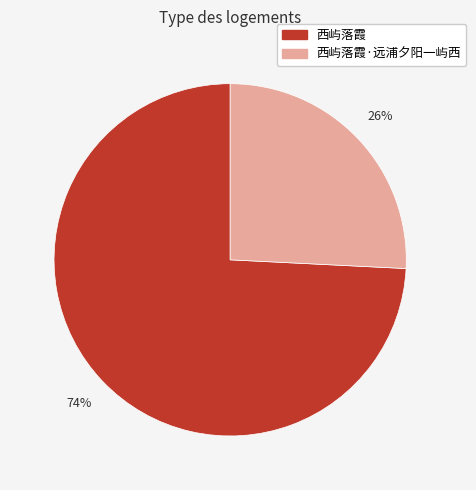

To the nearest percent, what is the average slice percentage?

50%